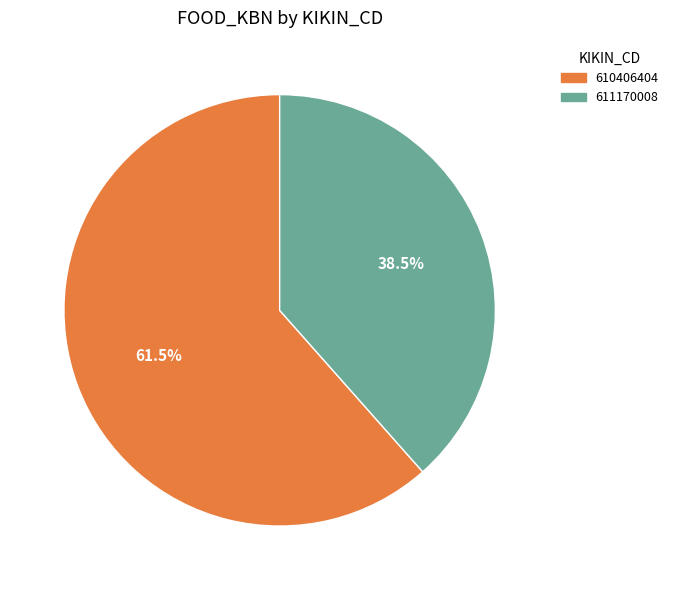

Is the sum of 611170008 and 610406404 greater than half?

Yes